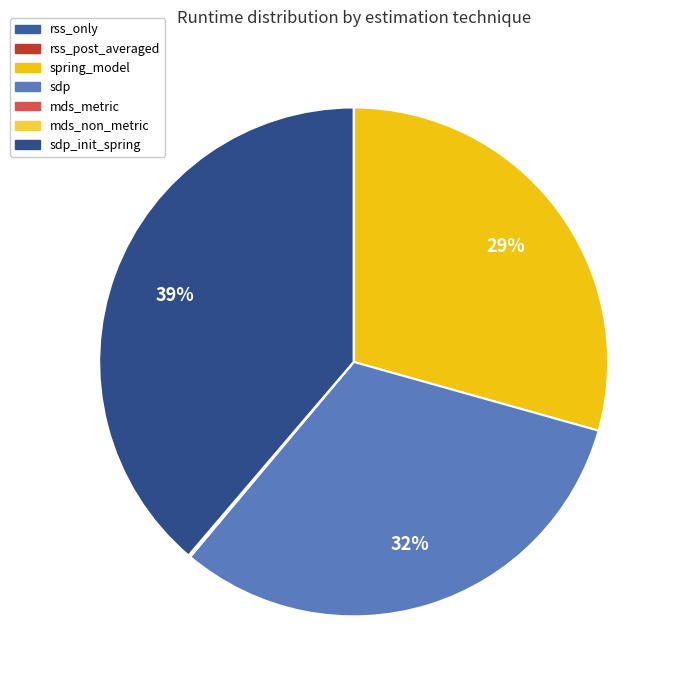

Which slice is the largest?

sdp_init_spring